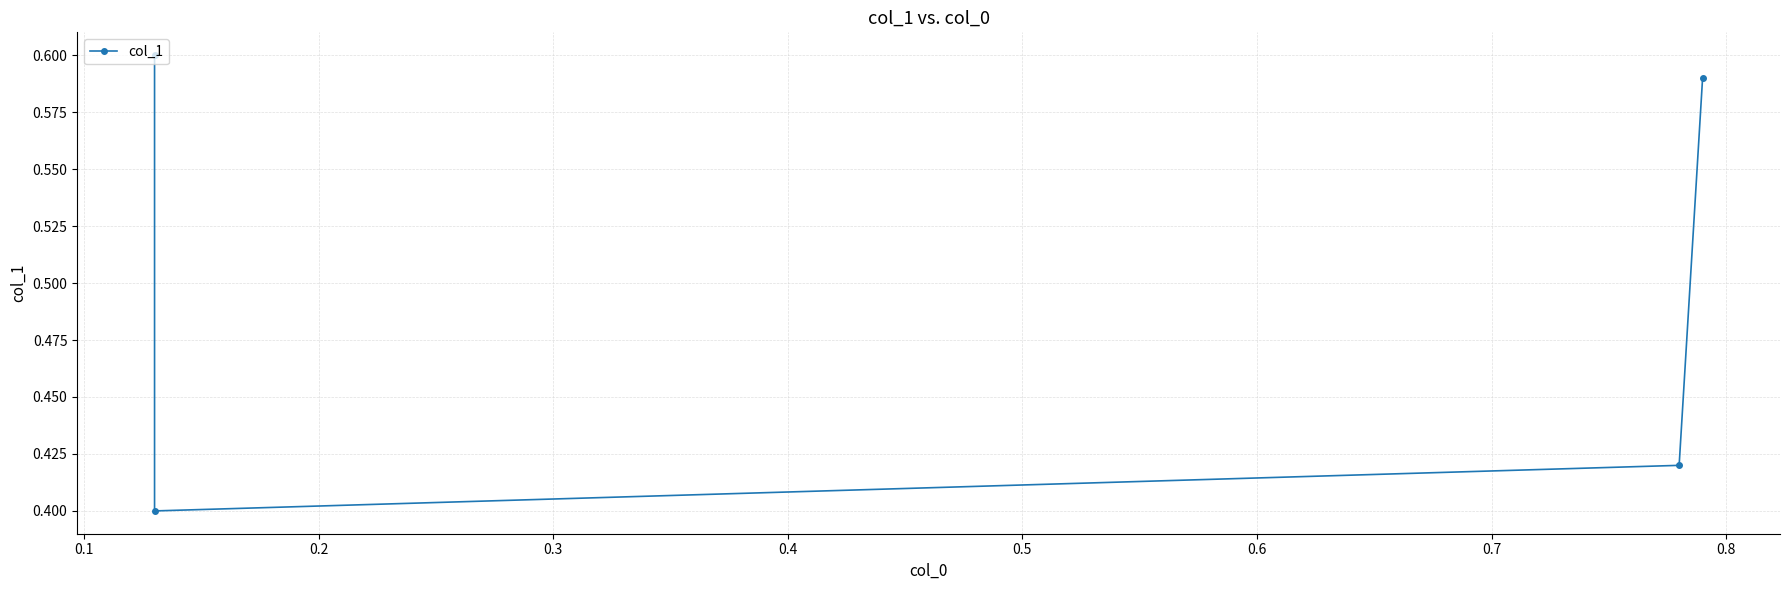

What is the approximate value at 0.2?

0.4